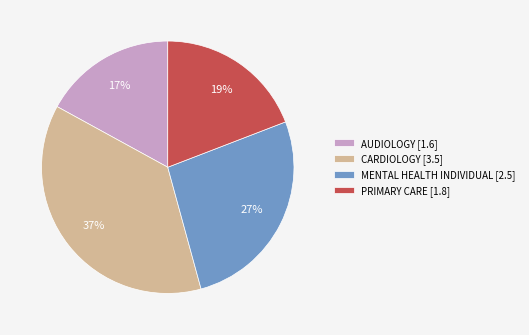

Combined, do PRIMARY CARE [1.8] and AUDIOLOGY [1.6] account for over 50%?

No